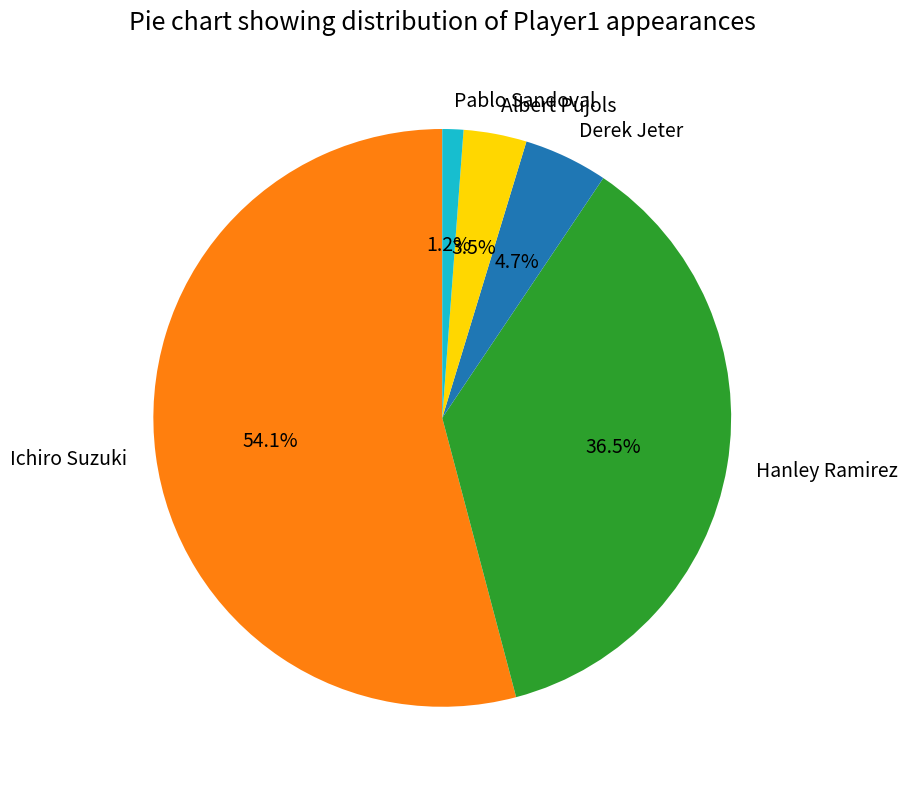

How much of the chart is everything except Albert Pujols?

96.5%